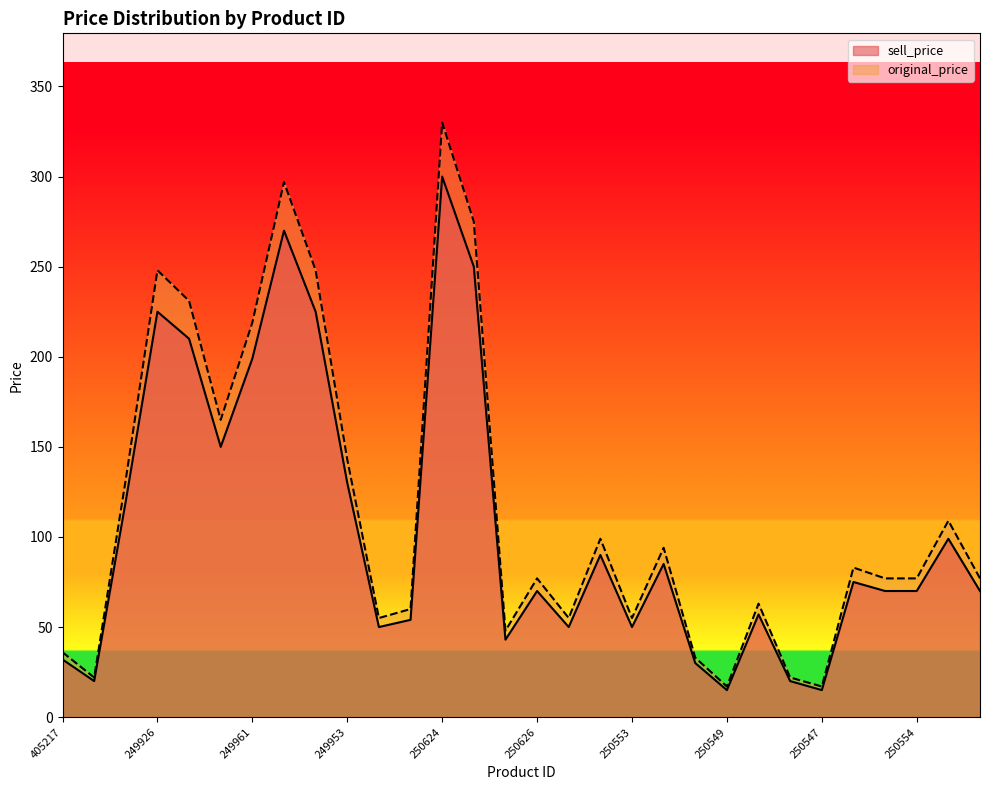

Rank the series by their maximum value, from lowest to highest.

sell_price, original_price